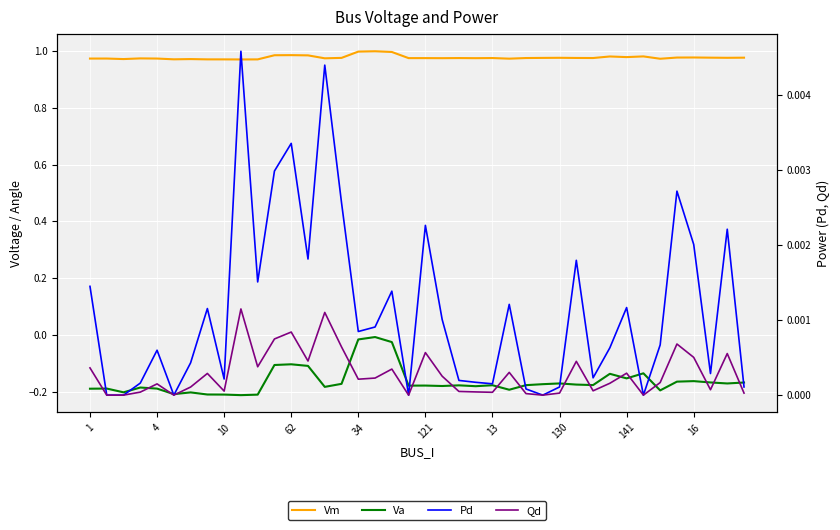

In Qd, how many points are higher than both neighbors (excluding endpoints)?

12